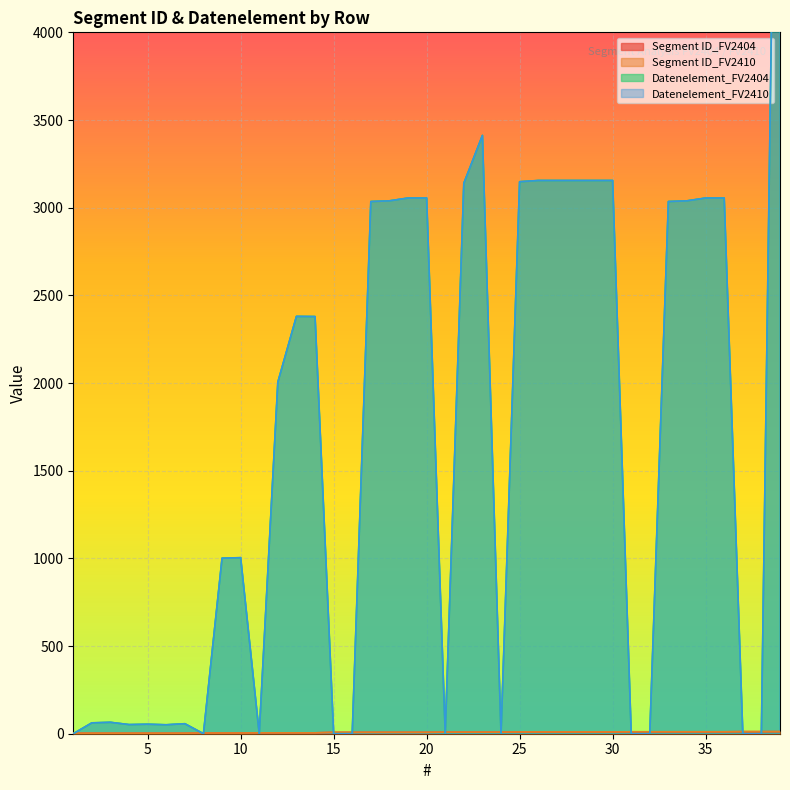

How many lines are shown in the chart?

4